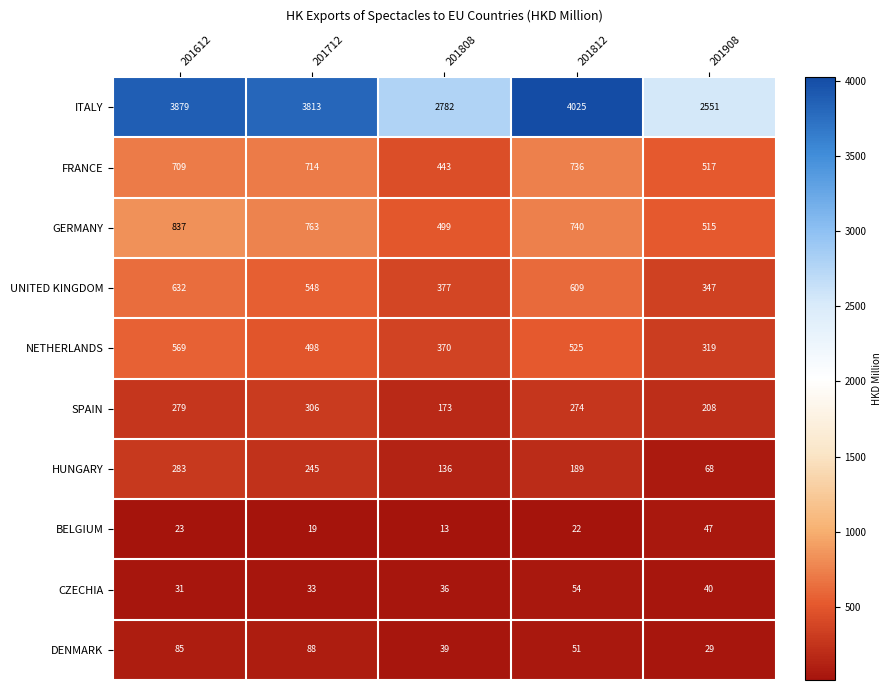

Where is ITALY nearest to the value 3288?

201808